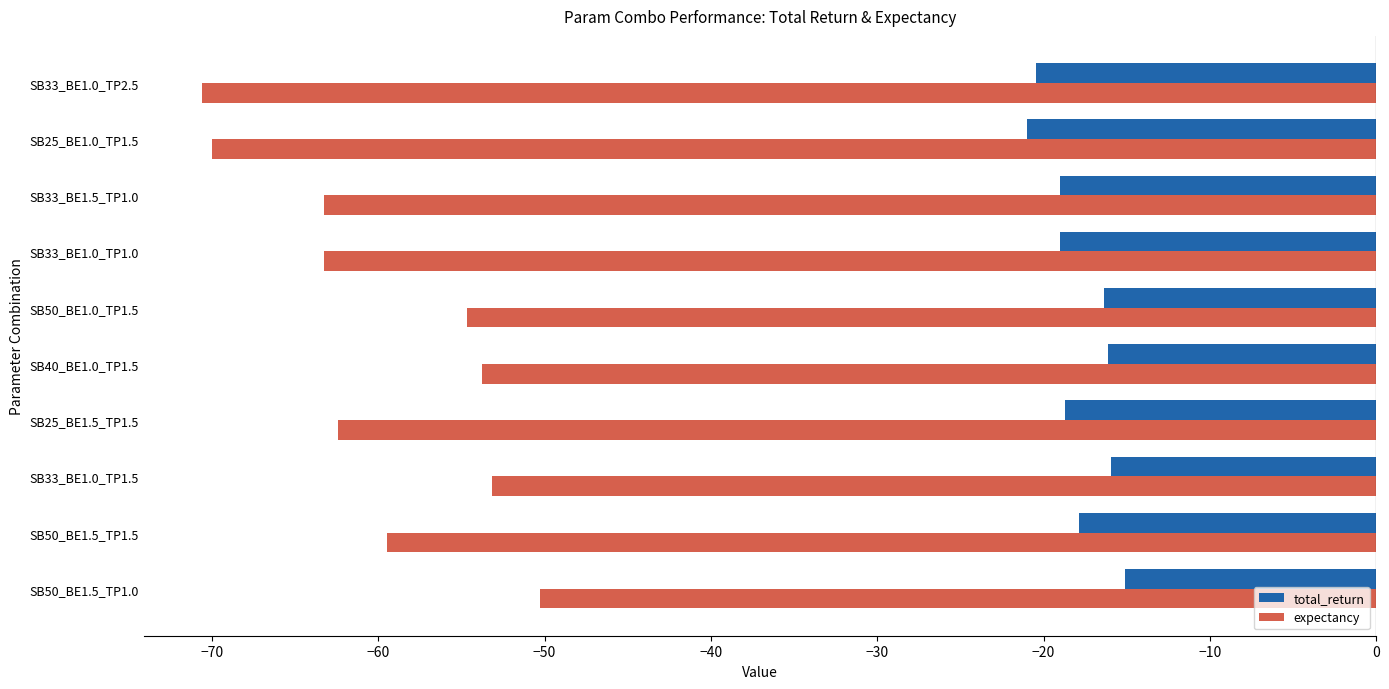

Rank the series at SB40_BE1.0_TP1.5 from lowest to highest value.

expectancy, total_return